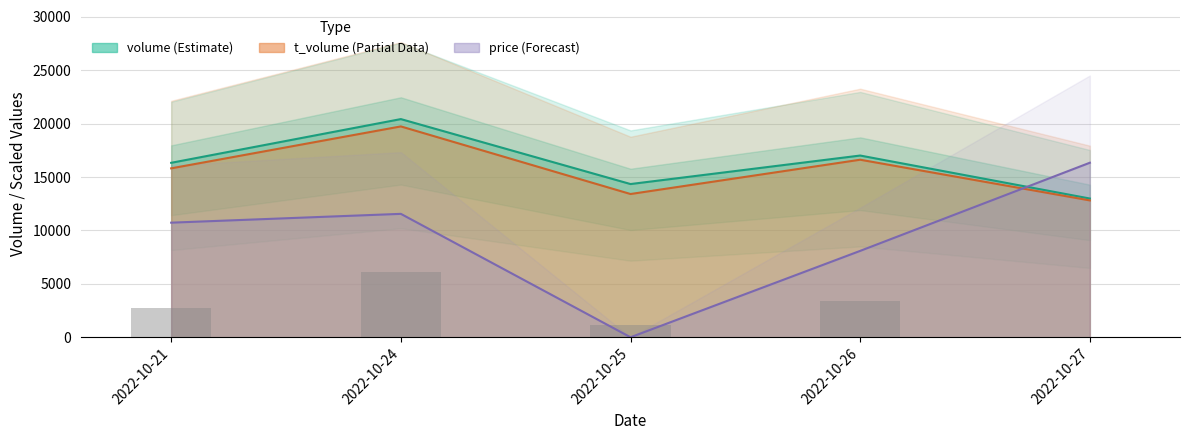

The value at 2022-10-21 is 1642.5. True or false?

False